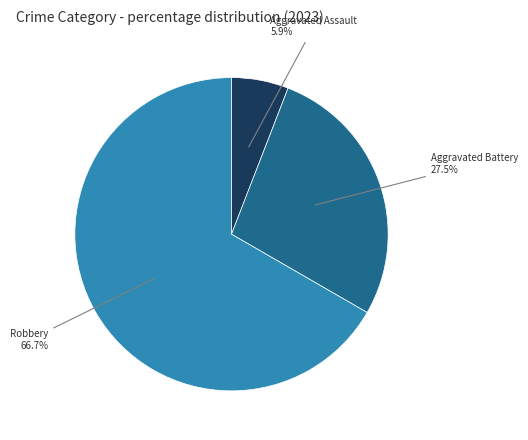

Is there any slice that represents more than half of the pie?

Yes